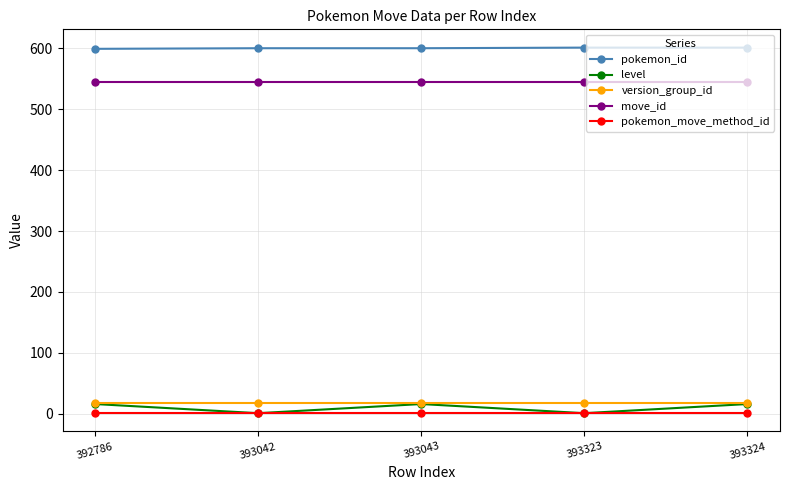

How many lines are shown in the chart?

5